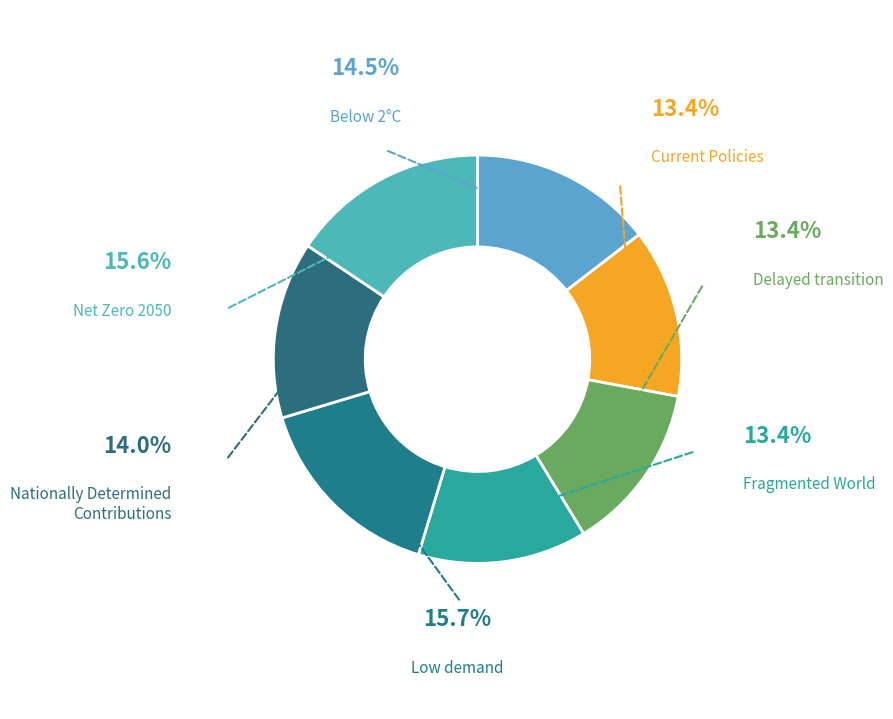

What percentage do Low demand and Current Policies together represent?

29.1%